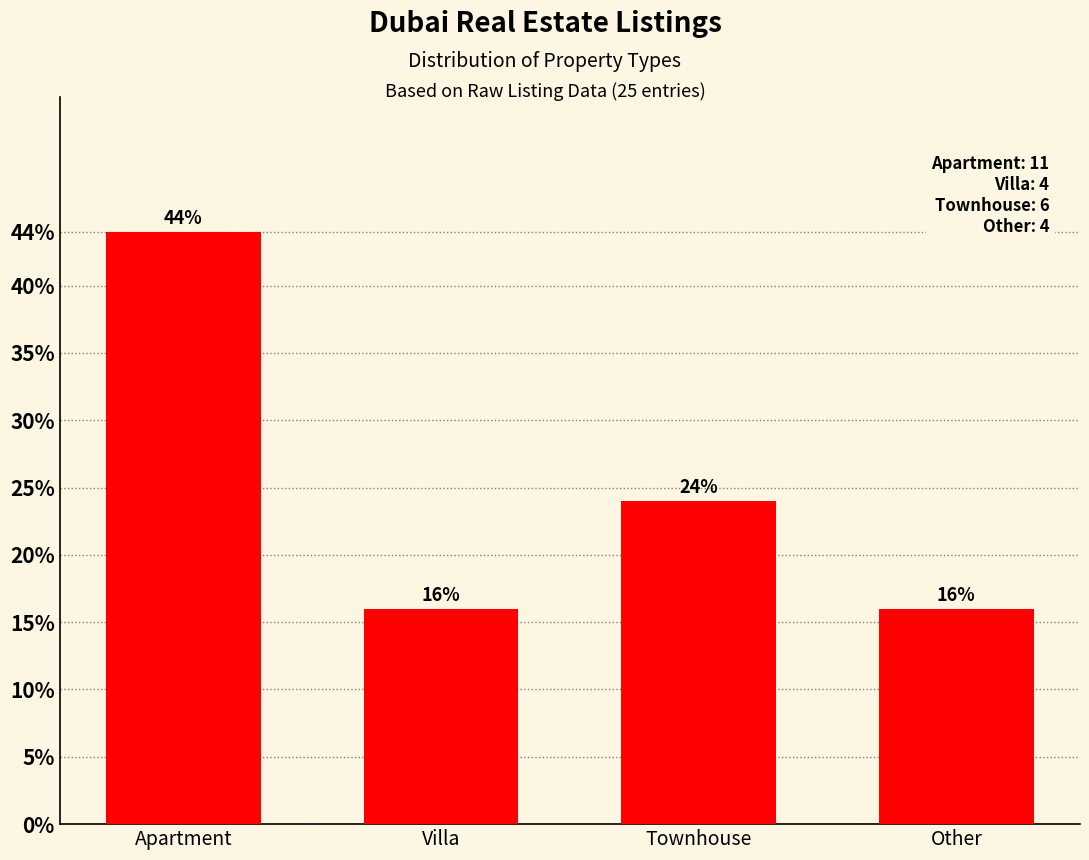

What is the label of the 1st bar from the left?

Apartment